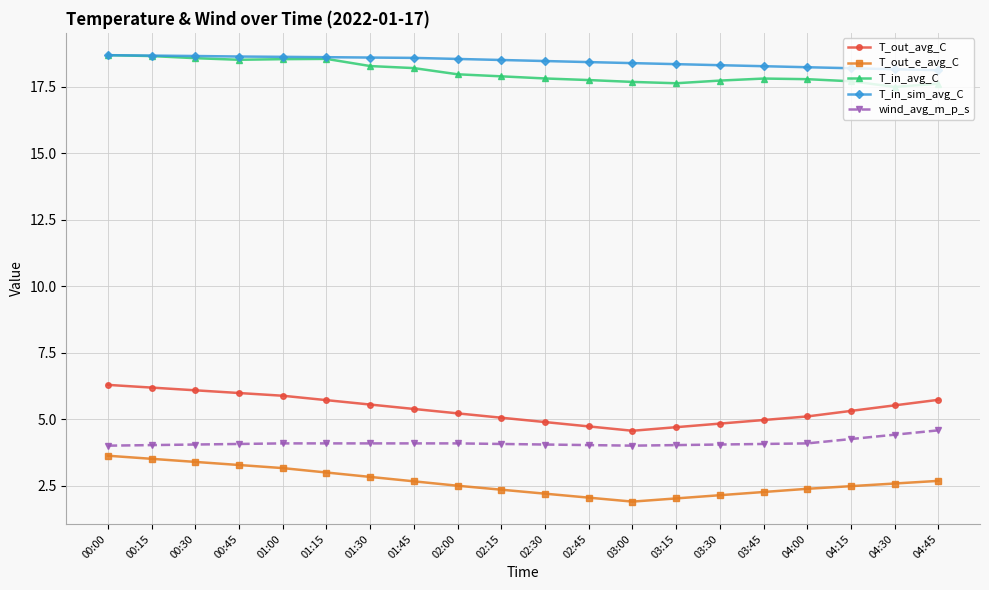

What is the spread (max minus min) of values at 03:30?

16.2